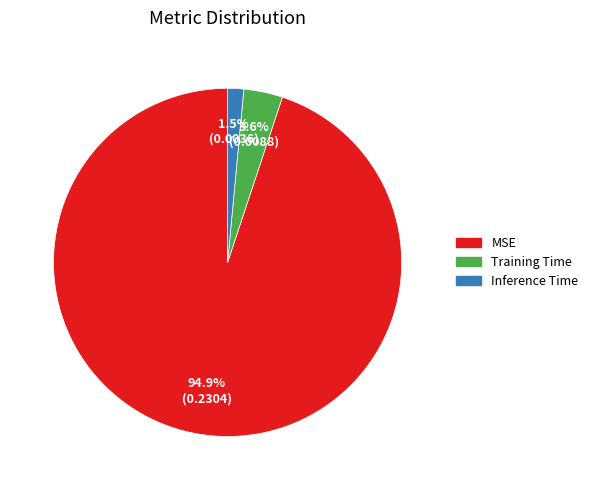

Rank the categories by value from lowest to highest.

Inference Time, Training Time, MSE